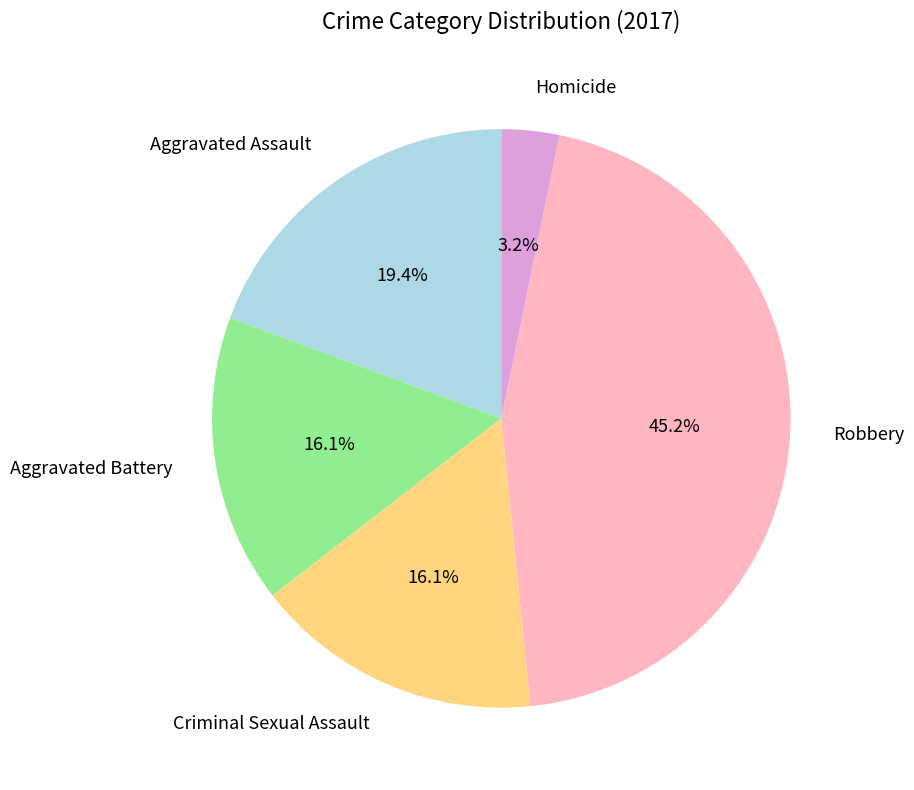

Approximately how many times larger is the value at Homicide compared to Aggravated Battery?

0.2